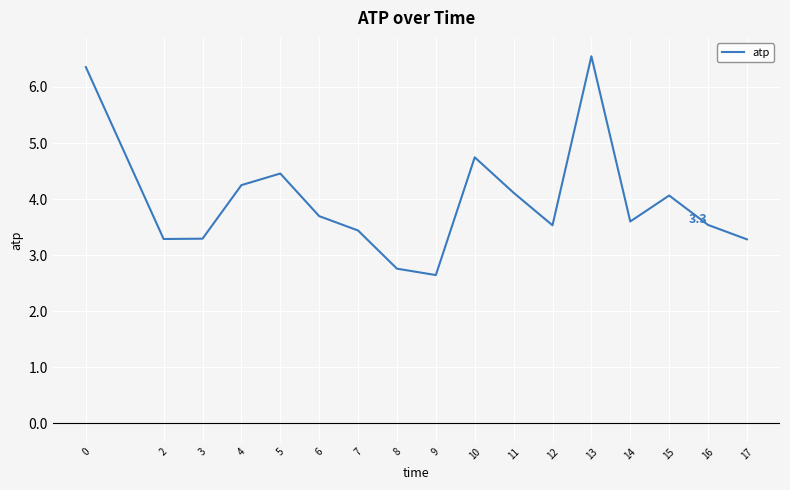

What is the difference between the maximum and minimum values?

3.9